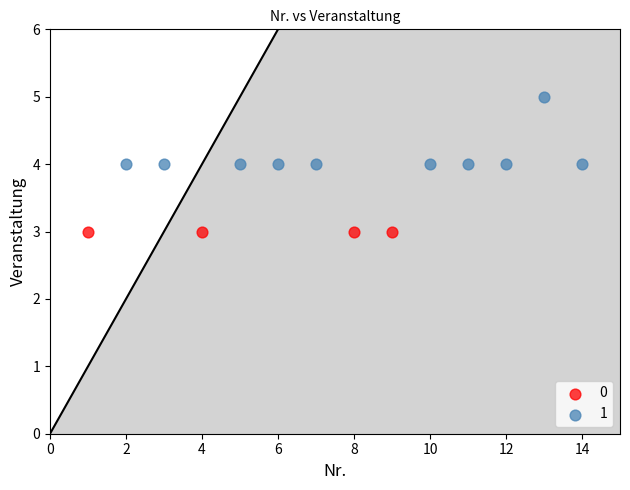

Which series contains the highest Y value?

1